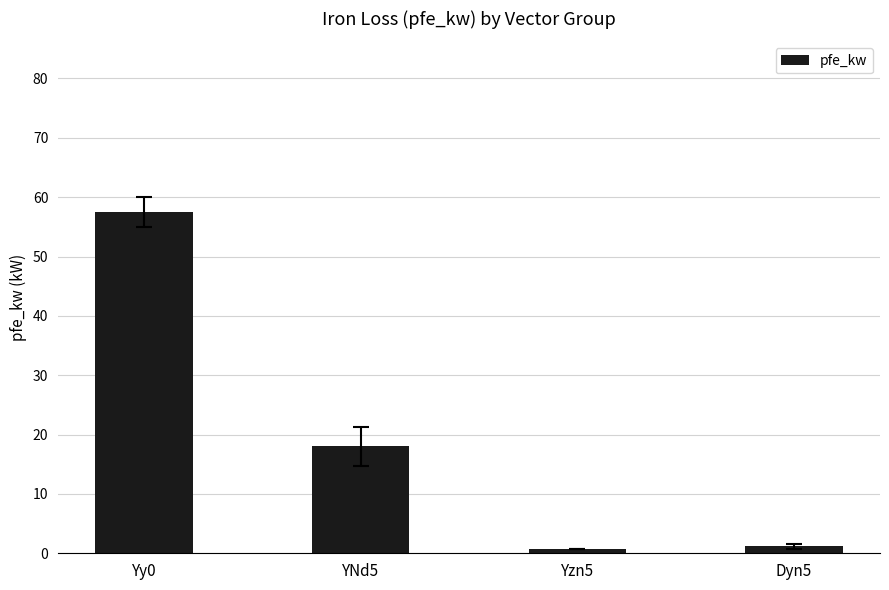

Count the number of categories in the chart.

4